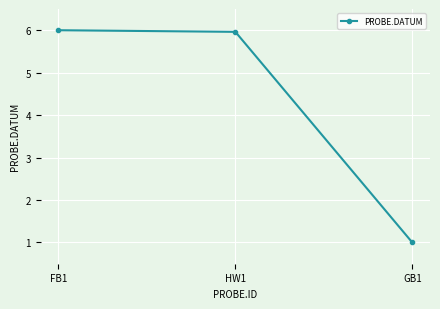

What is the label of the 3rd point from the left?

GB1